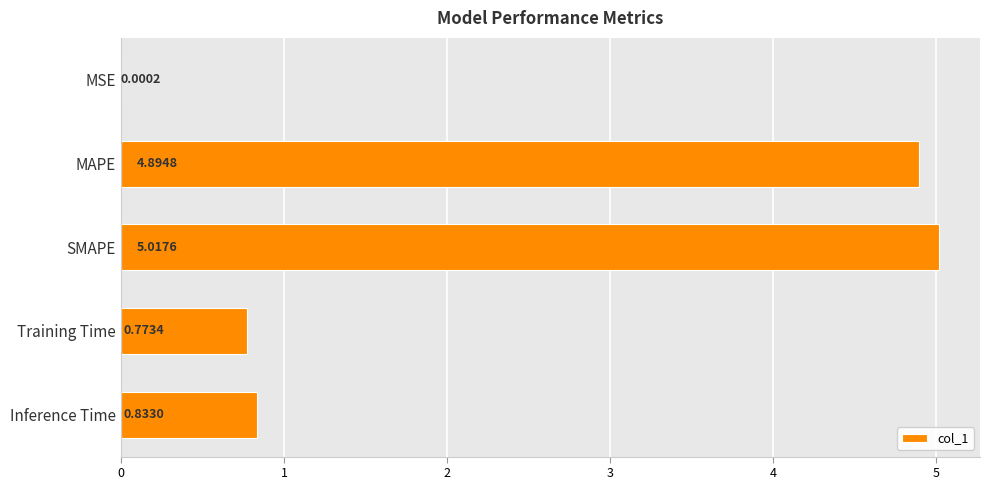

Are the bars horizontal?

Yes